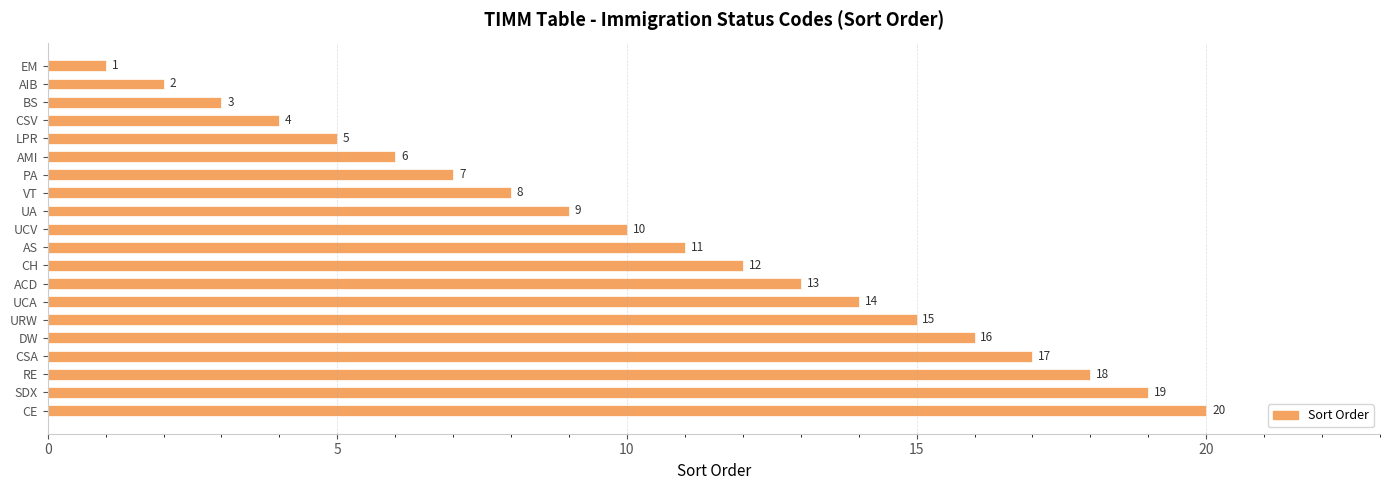

How many values are below 11?

10